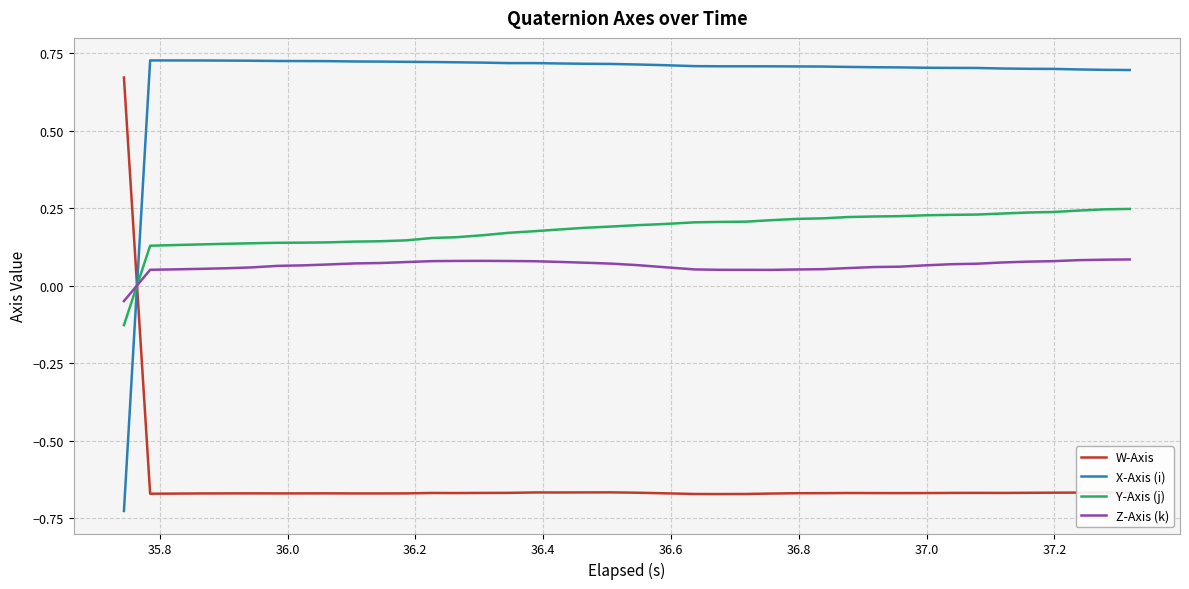

Which series has the largest total across all categories?

X-Axis (i)